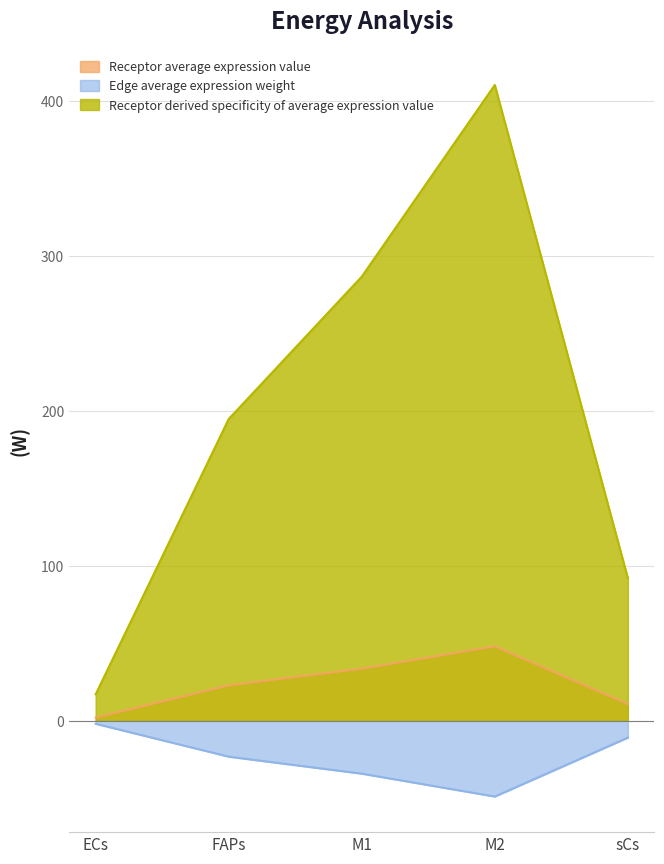

True or false: Receptor average expression value has a value of 0.8 at ECs.

False